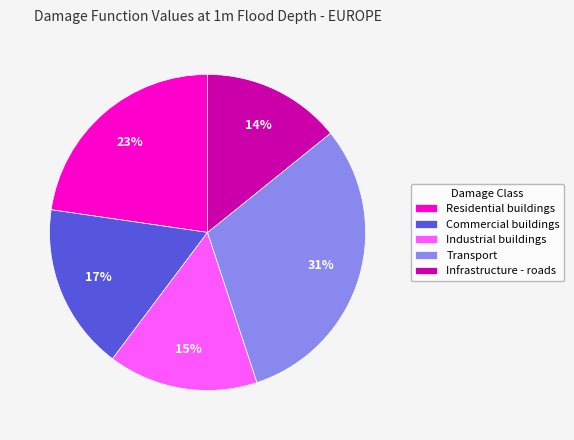

Rank the categories by value from lowest to highest.

Infrastructure - roads, Industrial buildings, Commercial buildings, Residential buildings, Transport